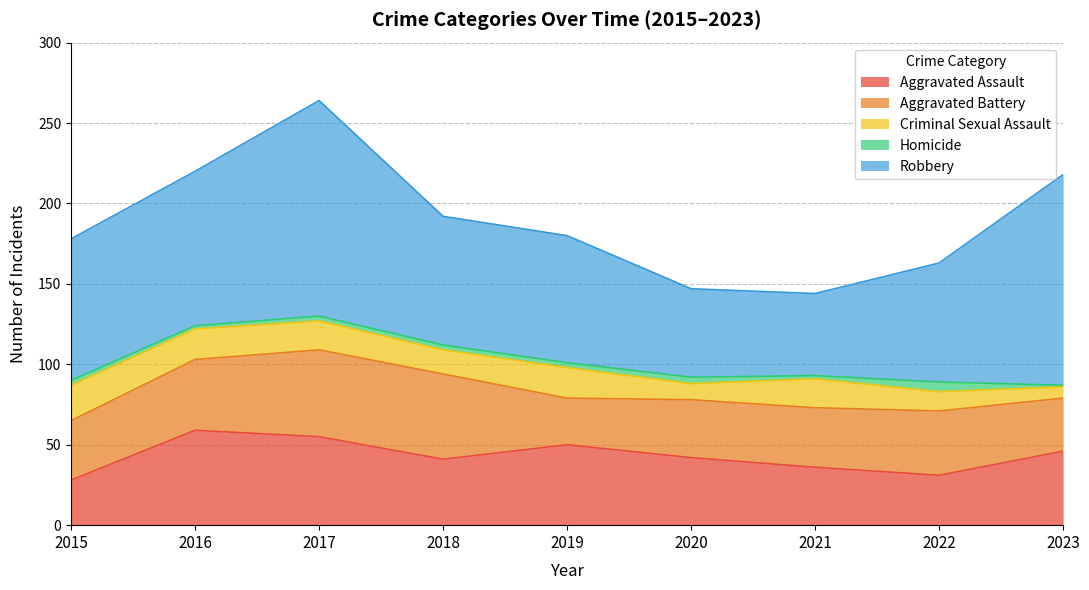

True or false: Aggravated Assault has a value of 28 at 2015.

True